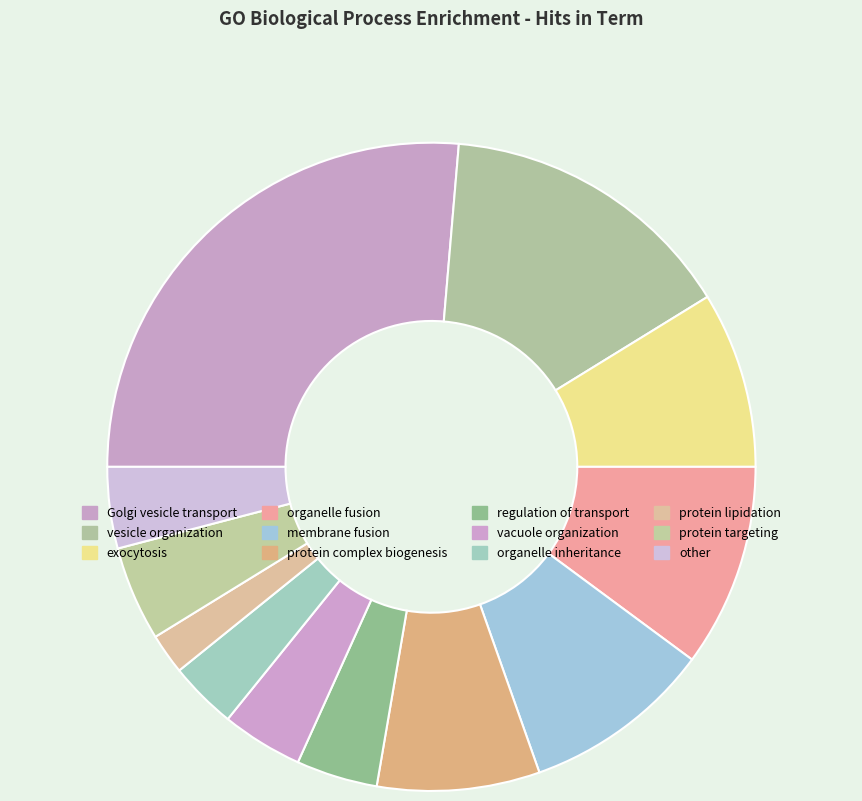

Count the number of slices in the pie.

12